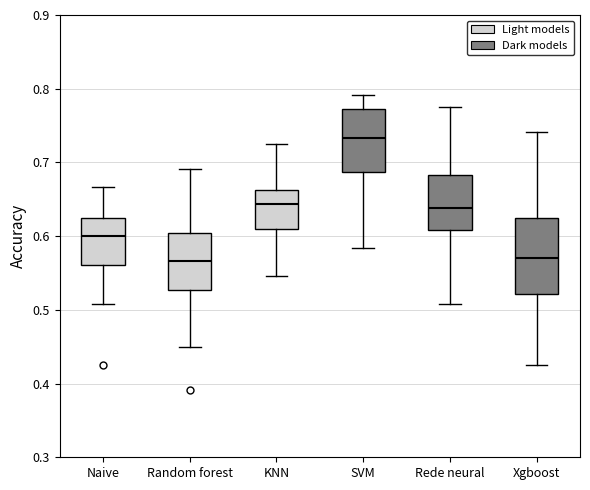

Where does the upper whisker of the box for Xgboost end on the y-axis? The values are not printed on the chart, so give them approximately, as read against the axis.

0.74